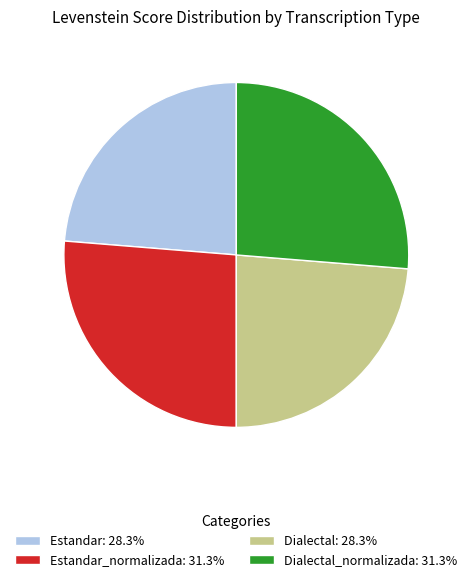

Approximately how many times larger is the value at Estandar_normalizada: 31.3% compared to Dialectal: 28.3%?

1.1